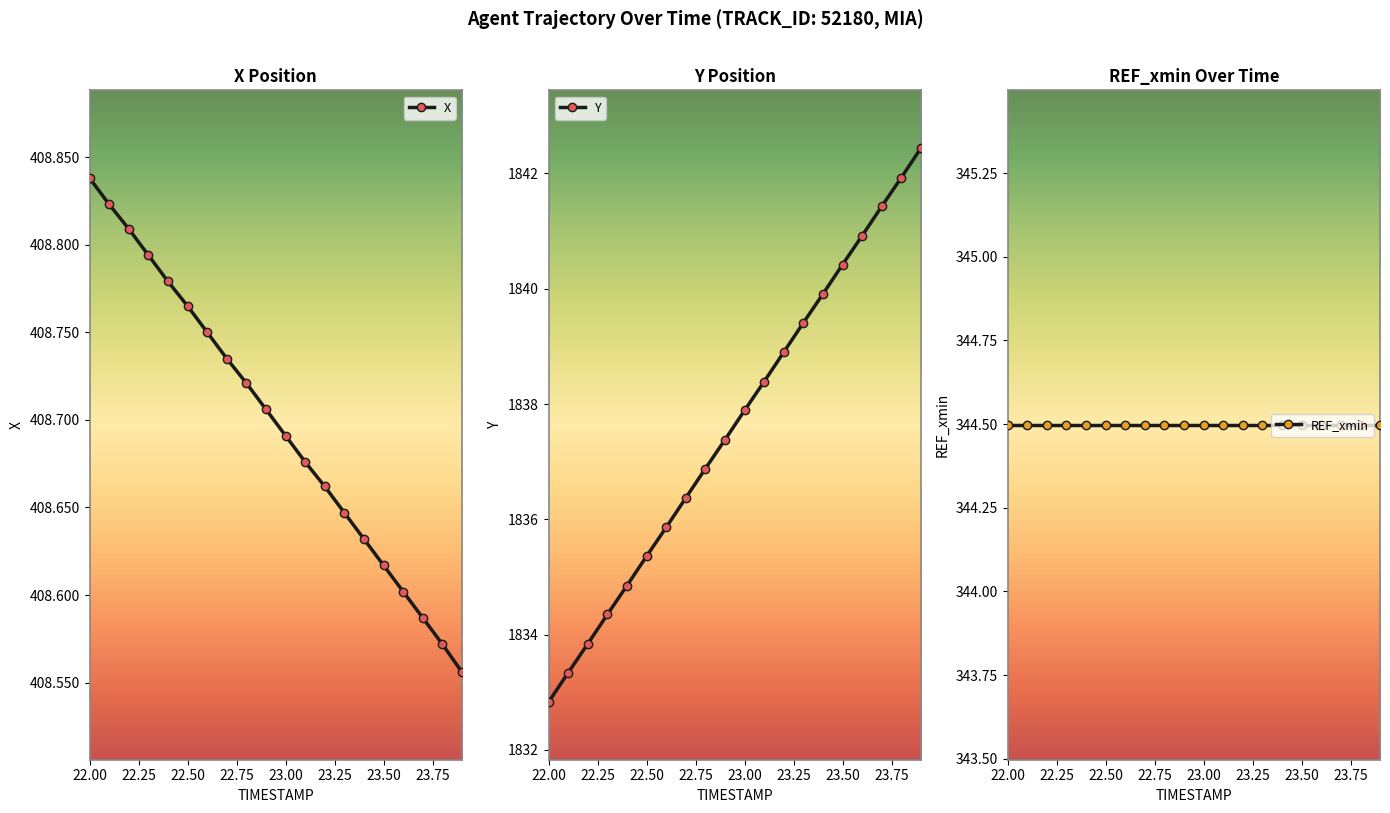

Does the chart have visible grid lines?

No